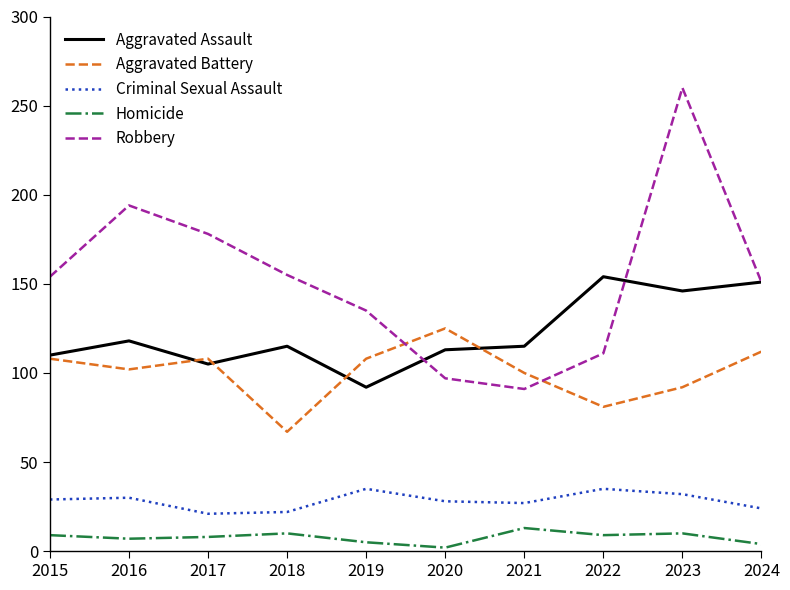

At which label does Aggravated Assault reach its minimum?

2019